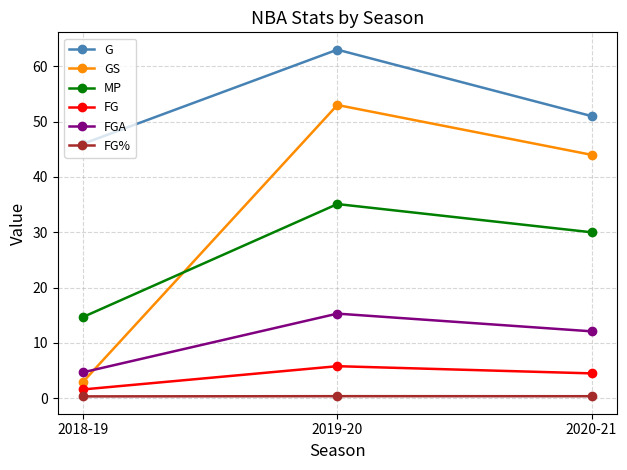

What is the smallest value displayed?

0.3